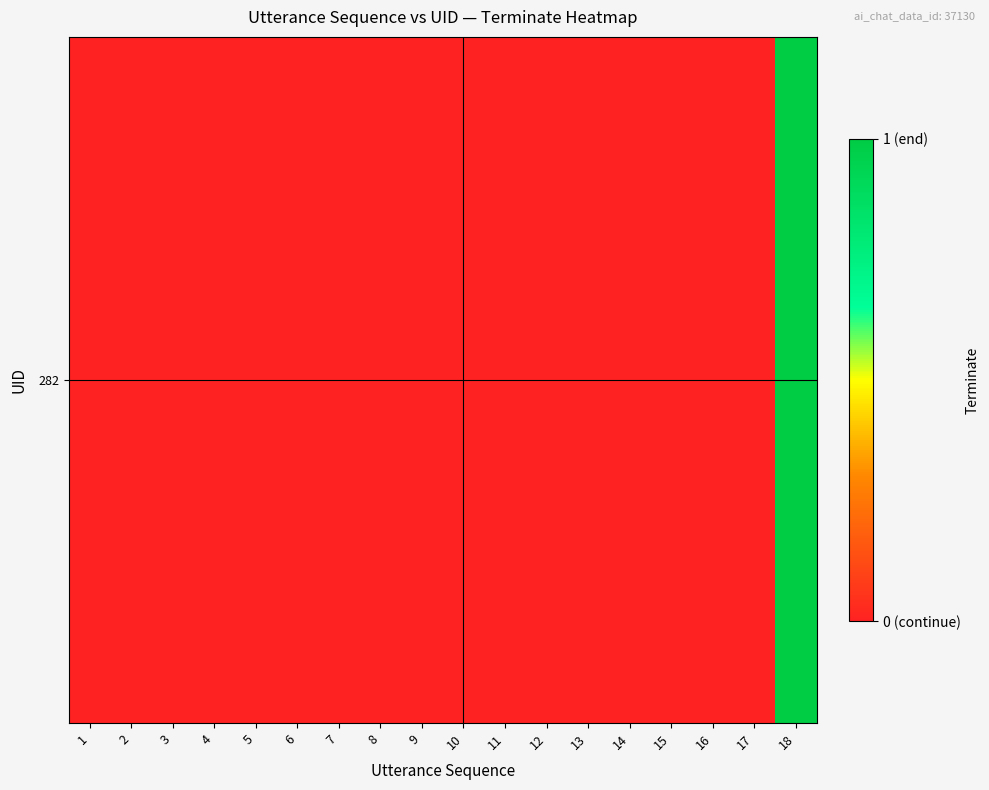

True or false: the data shows 0 at 3.

True